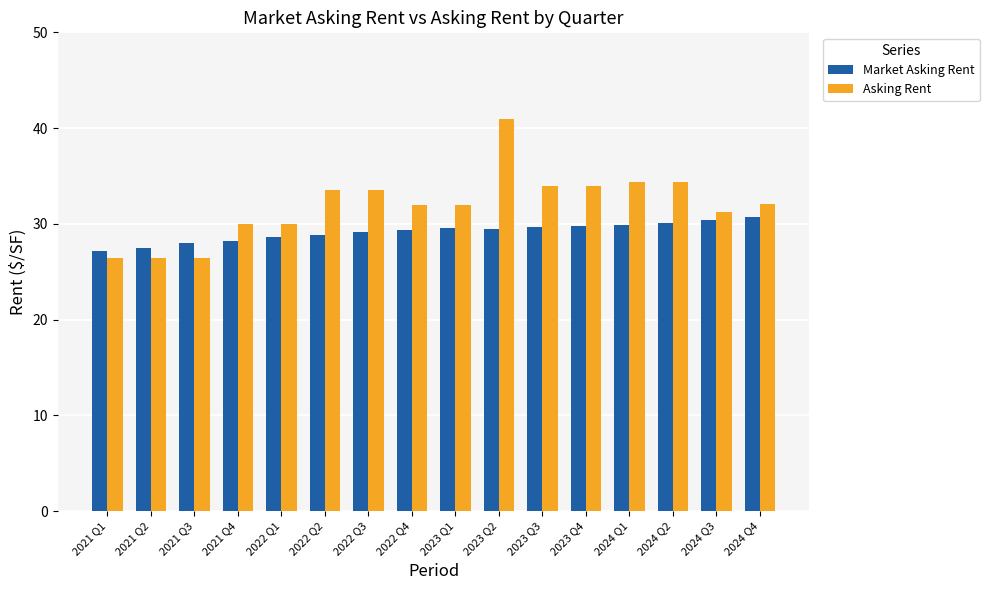

What is the label of the 7th bar from the right?

2023 Q2